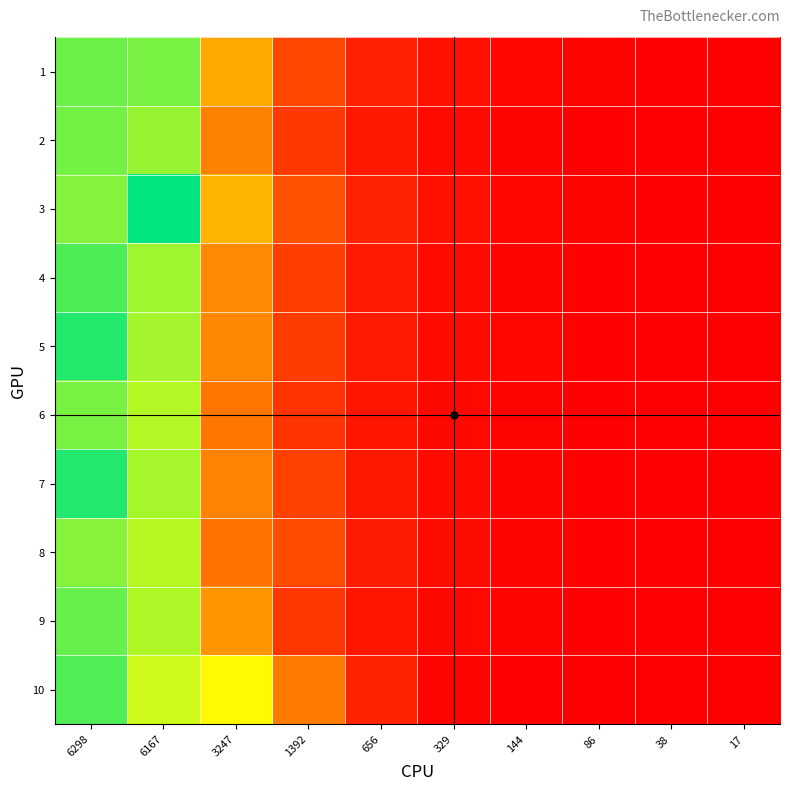

Reading right to left, list all the values displayed in this chart.

1: 17=17	38=38	86=86	144=144	329=329	656=656	1392=1392	3247=3247	6167=6167	6298=6298
2: 17=11	38=21	86=49	144=99	329=217	656=484	1392=1084	3247=2497	6167=5879	6298=6223
3: 17=17	38=39	86=84	144=152	329=334	656=668	1392=1579	3247=3480	6167=7340	6298=6052
4: 17=13	38=27	86=59	144=110	329=238	656=530	1392=1221	3247=2650	6167=5819	6298=6589
5: 17=13	38=31	86=66	144=140	329=244	656=538	1392=1170	3247=2630	6167=5755	6298=6989
6: 17=10	38=17	86=41	144=86	329=187	656=441	1392=1001	3247=2285	6167=5613	6298=6178
7: 17=13	38=27	86=59	144=105	329=224	656=509	1392=1262	3247=2515	6167=5742	6298=7010
8: 17=12	38=19	86=52	144=92	329=252	656=591	1392=1469	3247=2213	6167=5582	6298=6026
9: 17=11	38=20	86=43	144=85	329=186	656=432	1392=1057	3247=2895	6167=5653	6298=6340
10: 17=8	38=9	86=17	144=31	329=101	656=707	1392=2343	3247=4798	6167=5368	6298=6565